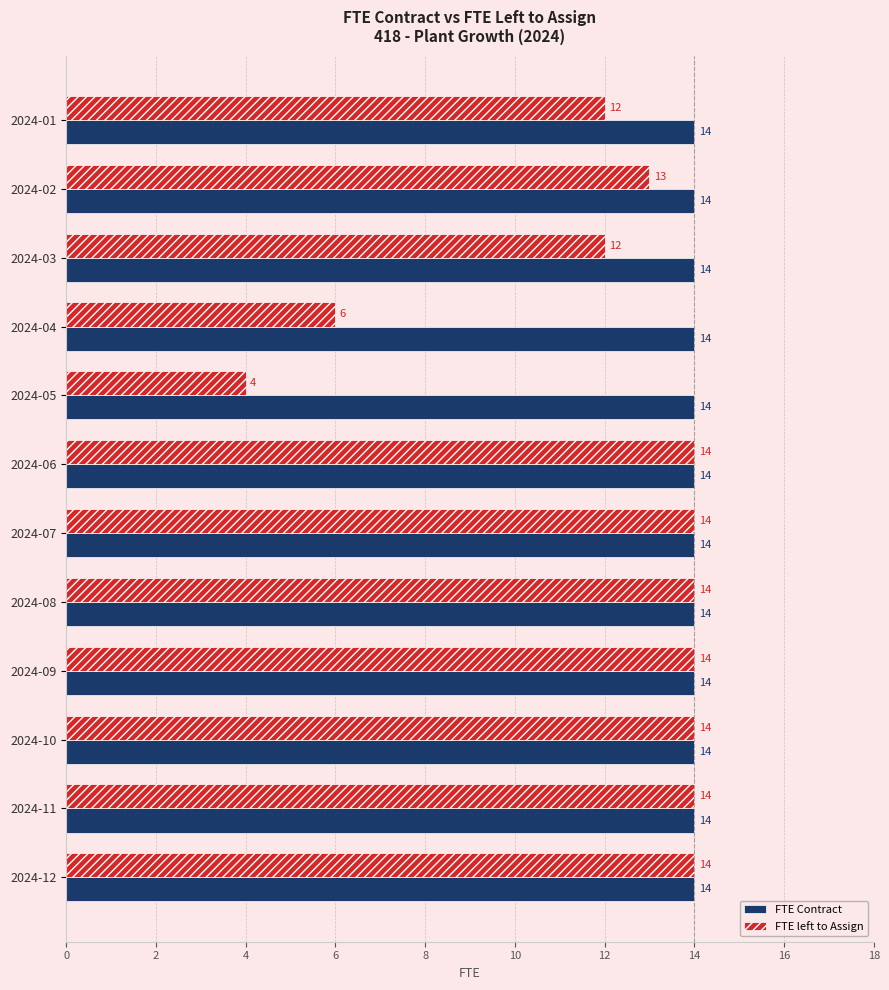

Is the value of FTE Contract at 2024-05 greater than the value of FTE left to Assign at 2024-03?

Yes